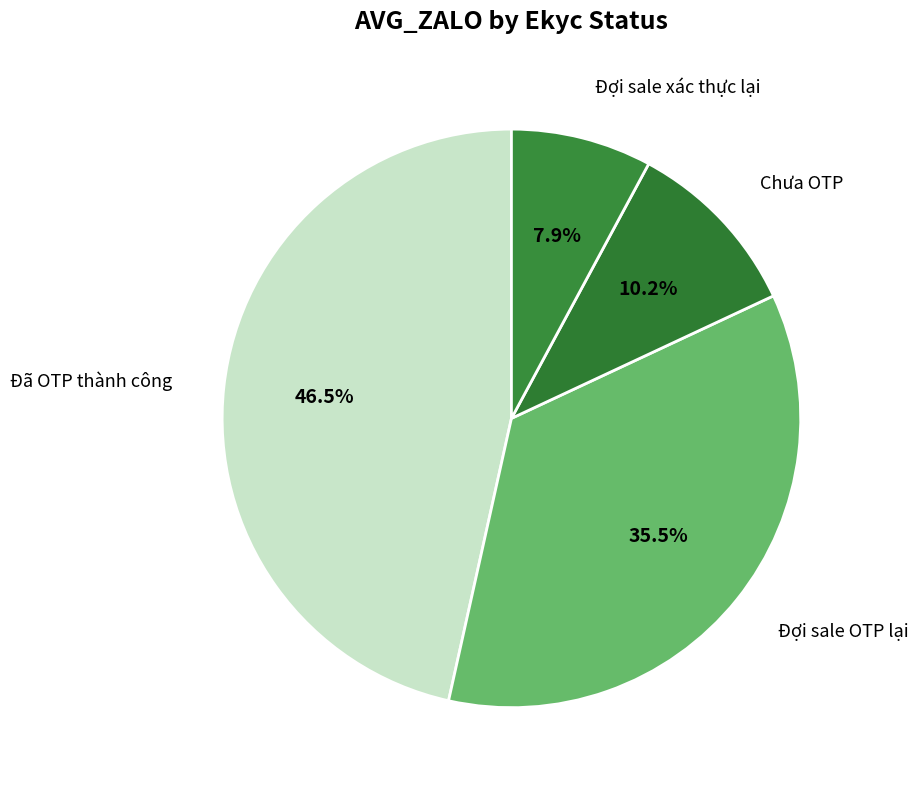

Rank the categories by value from highest to lowest.

Đã OTP thành công, Đợi sale OTP lại, Chưa OTP, Đợi sale xác thực lại